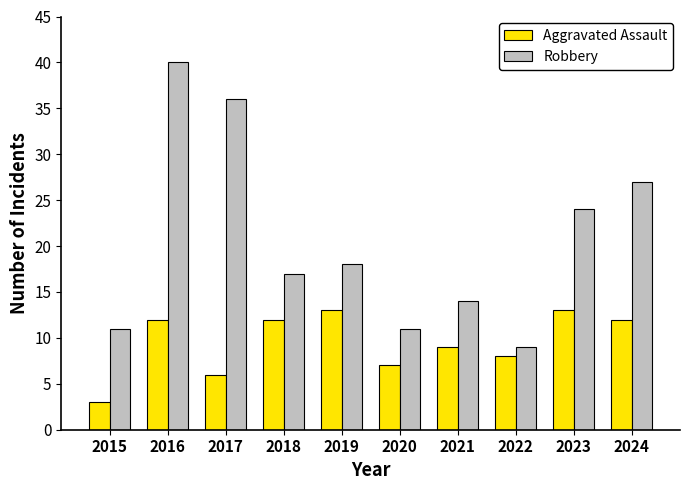

At which label is Robbery closest to 24?

2023